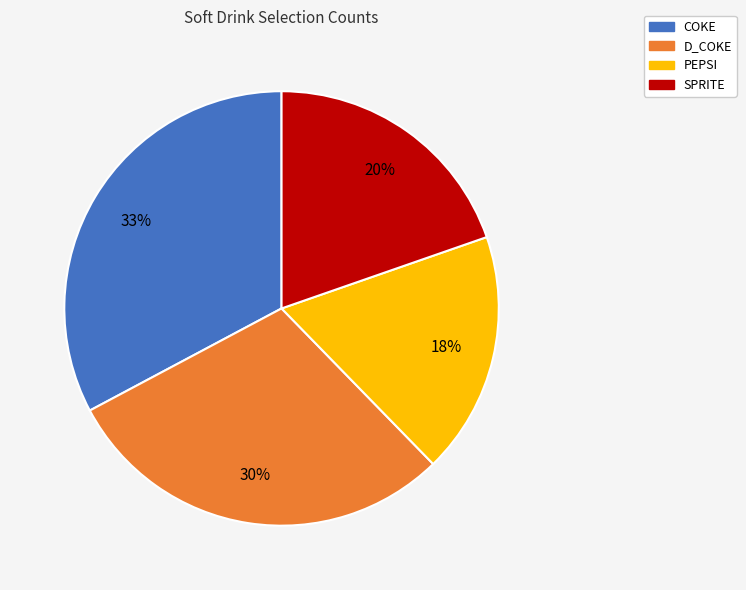

What is the smallest slice in the pie chart?

PEPSI